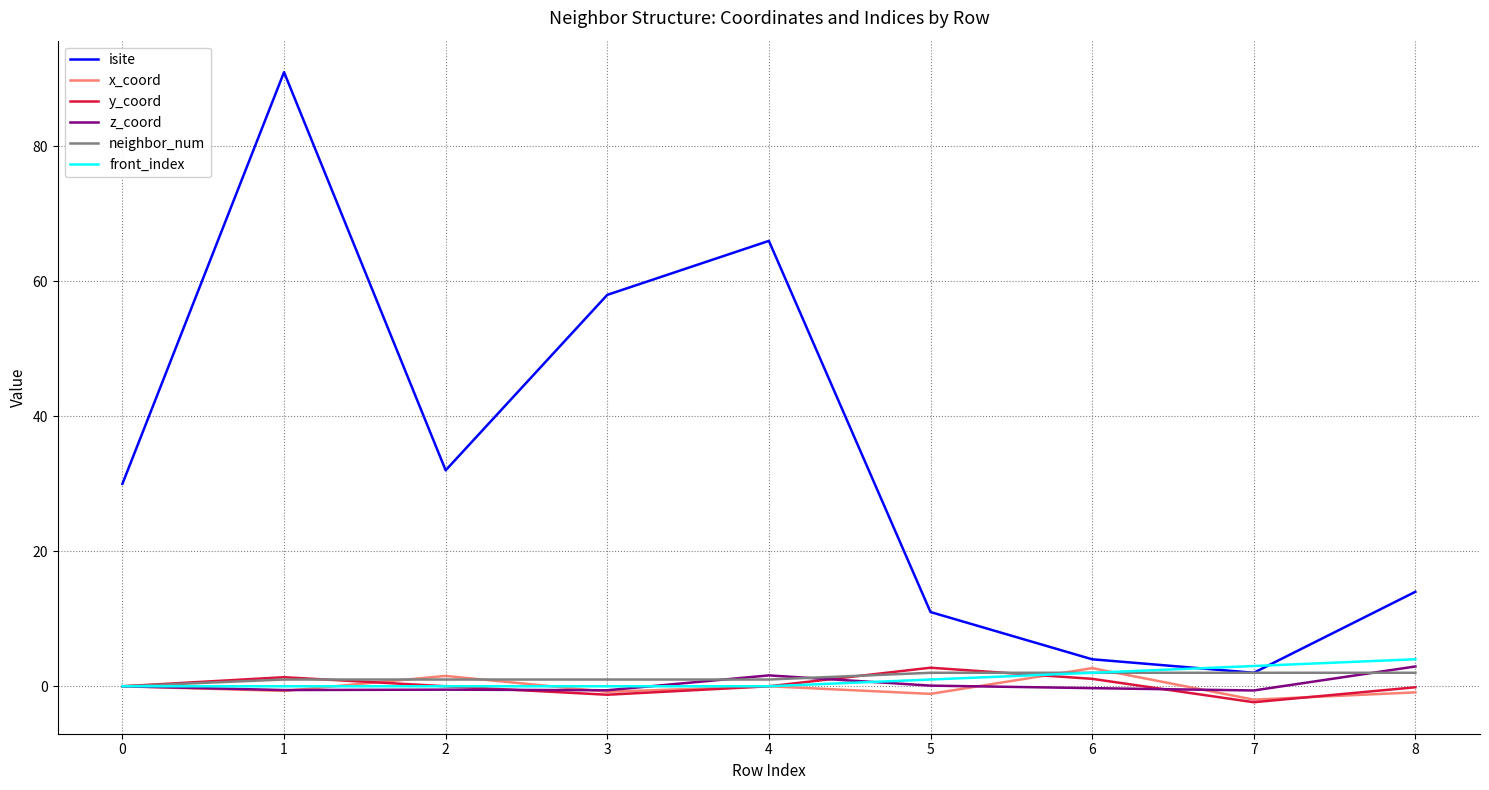

What is the total value across all series at 6?

11.5